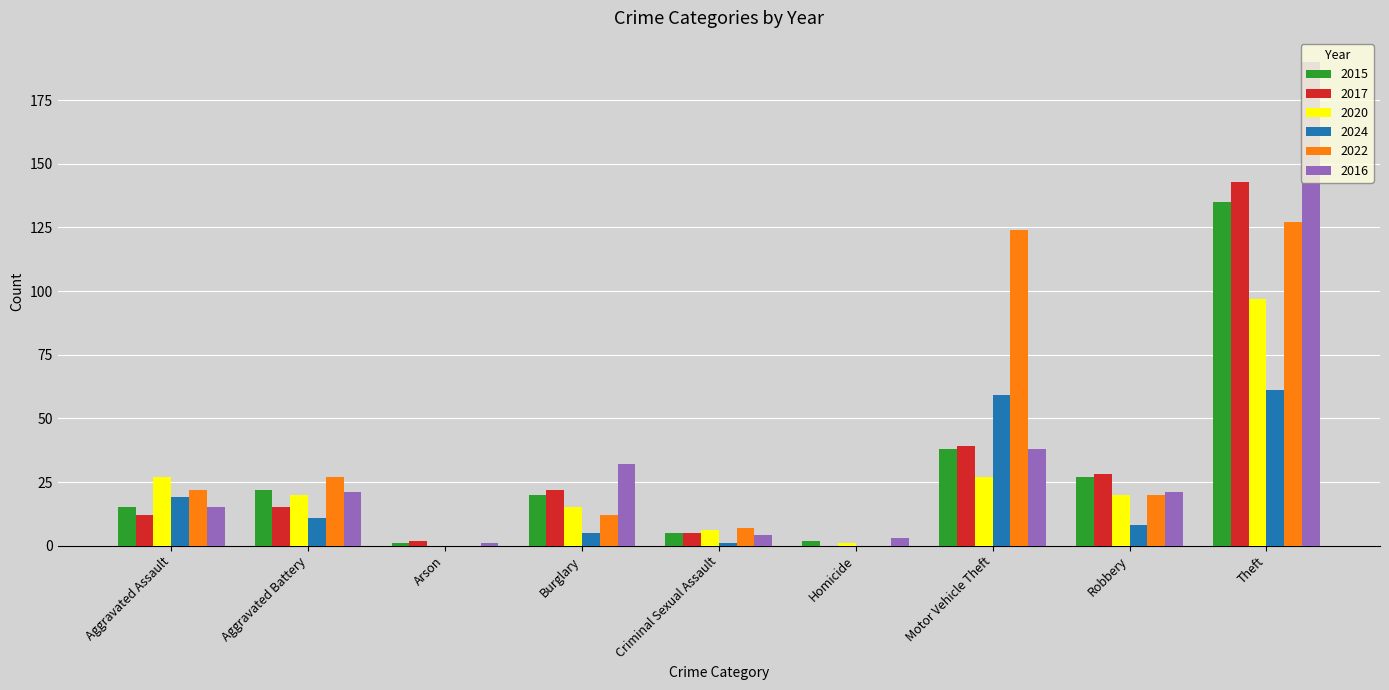

What is the sum of all 2024 values?

164